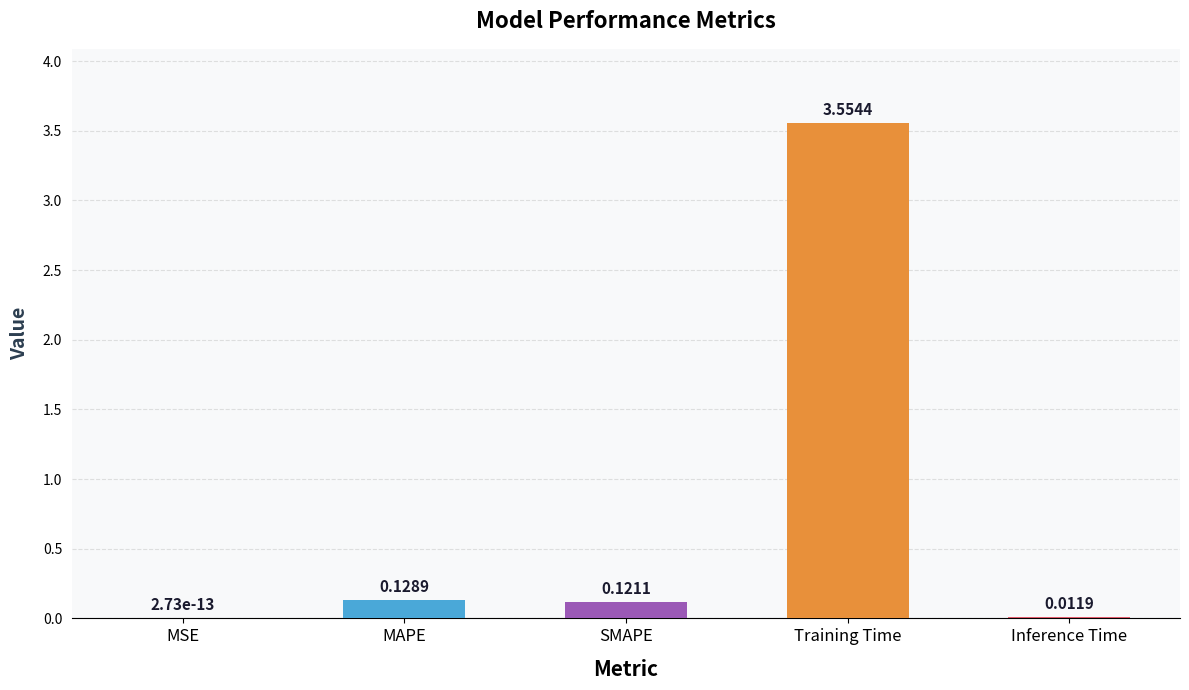

Which has a higher value, MSE or Inference Time?

Inference Time